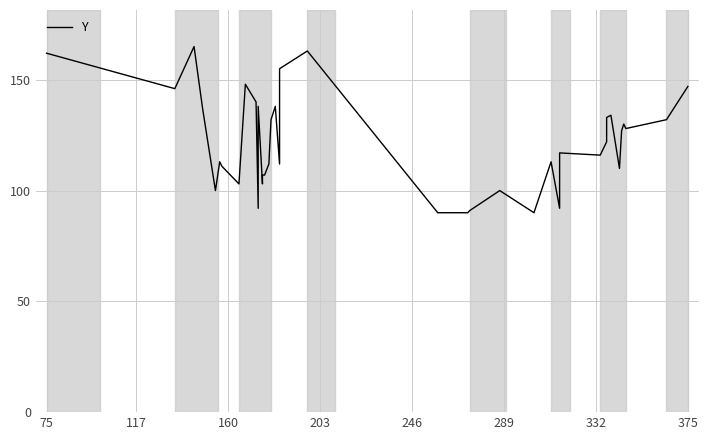

How many lines are shown in the chart?

1